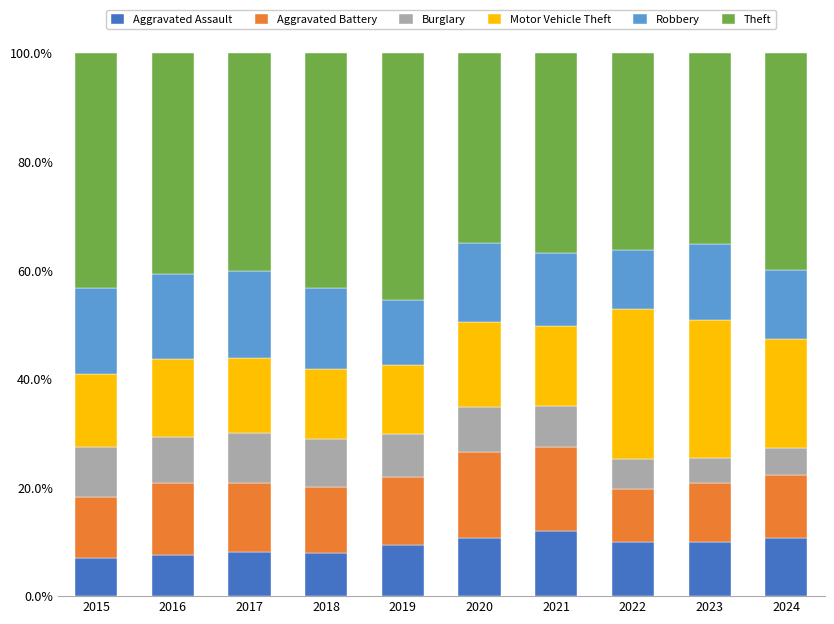

What is the maximum value for Aggravated Assault?

12.0